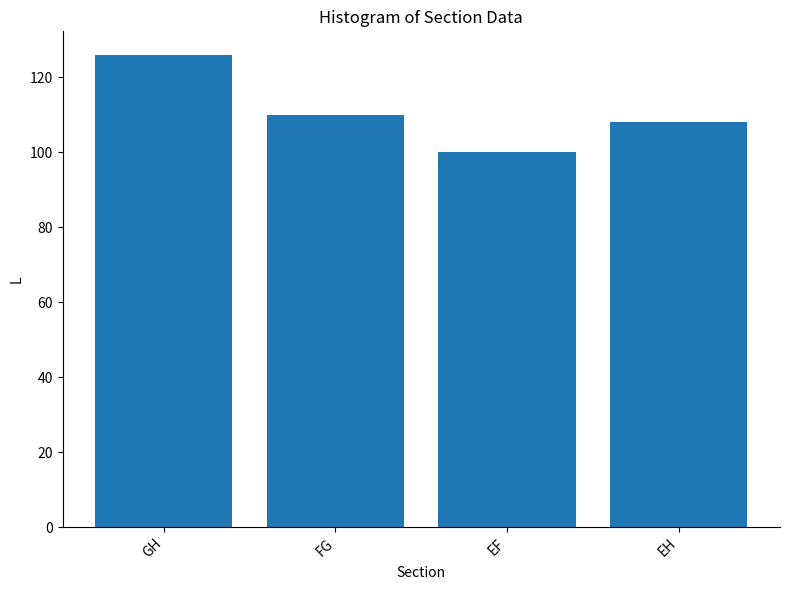

How many bars are there in total?

4